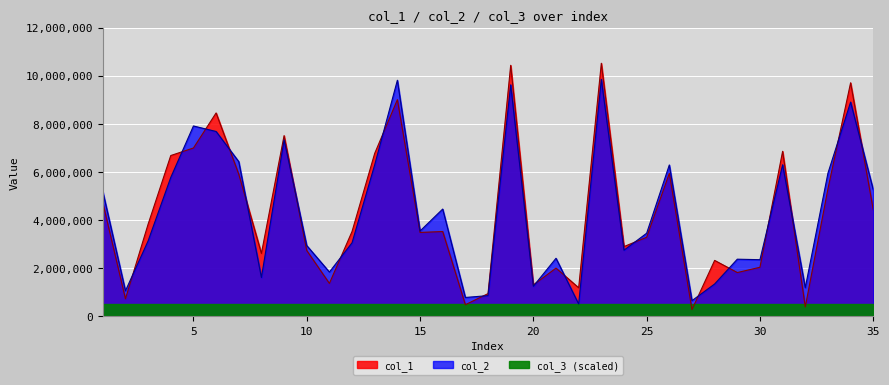

After their last crossing, which series has the higher values: col_1 or col_2?

col_2